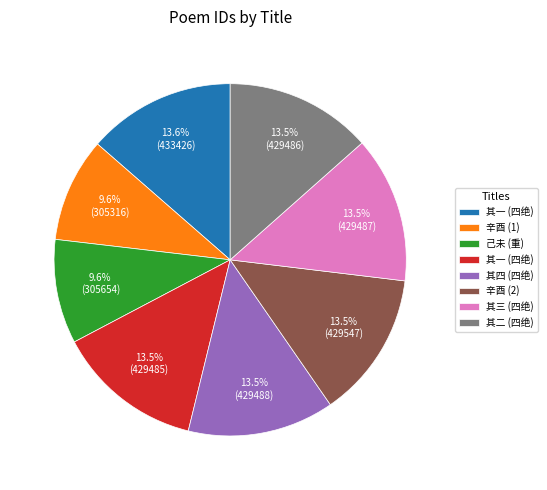

To the nearest percent, what is the difference between the largest and smallest slice percentages?

4%